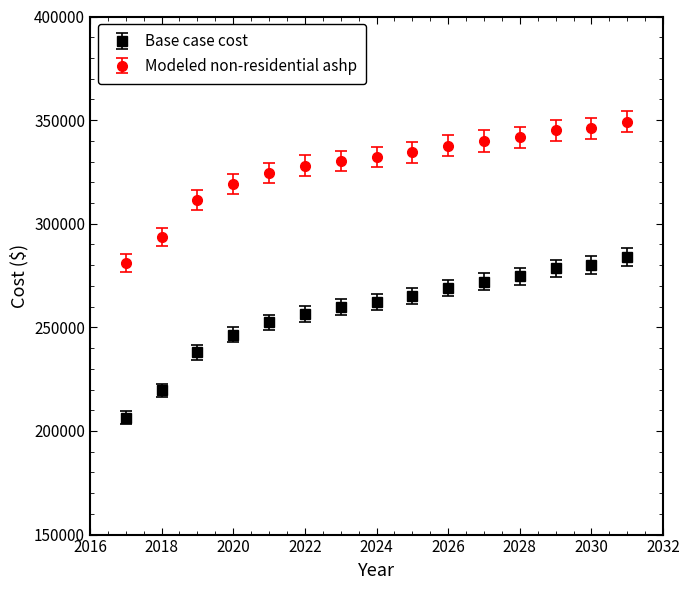

What are all the series names shown in the legend?

Base case cost, Modeled non-residential ashp